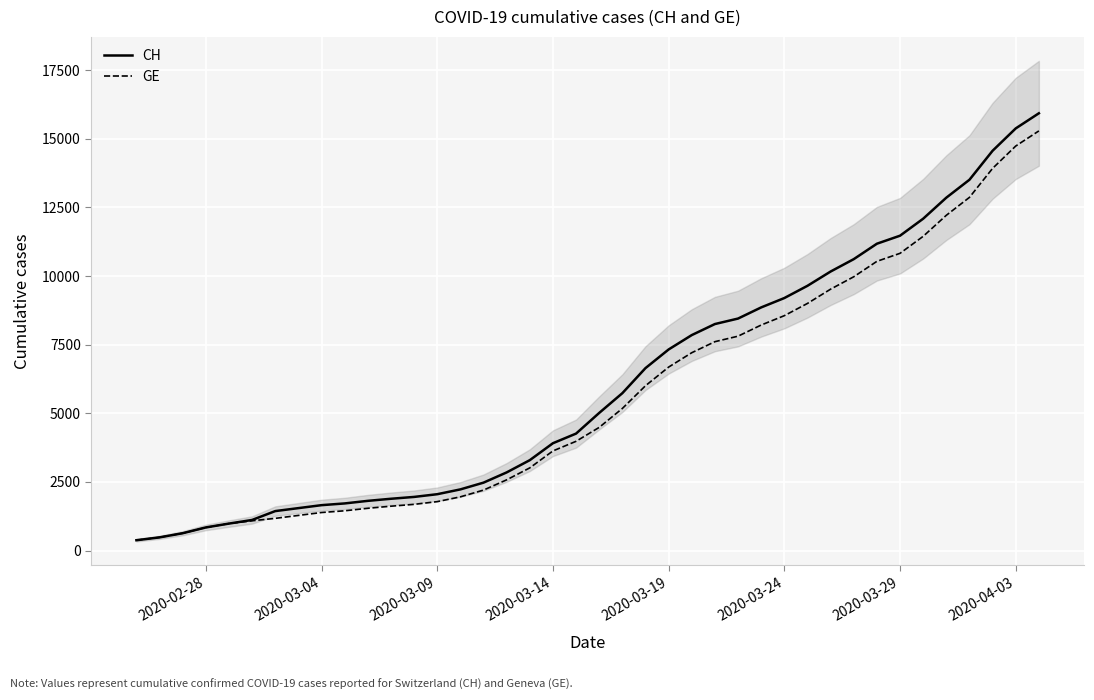

What is the value of the CH point at the 29th from the left?

9196